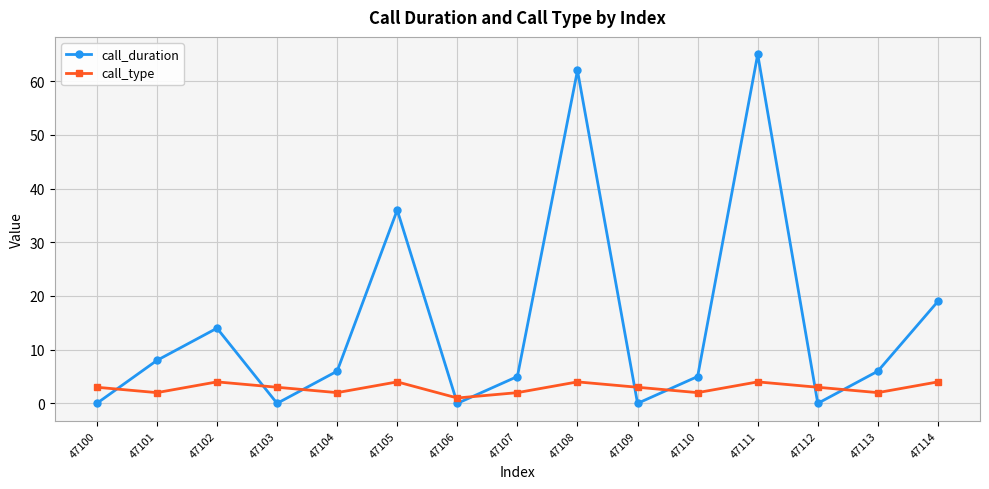

How many lines are shown in the chart?

2